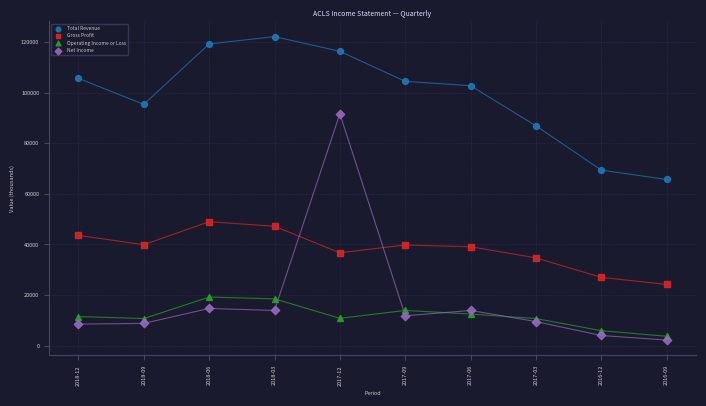

Which series contains the highest Y value?

Total Revenue